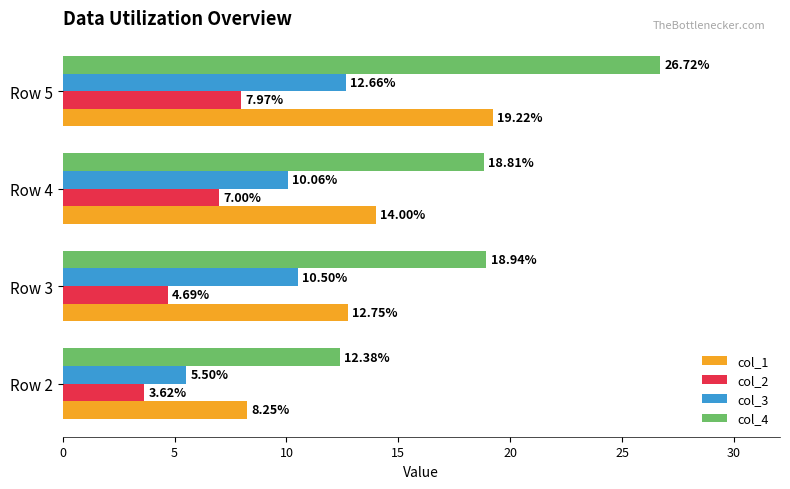

At which label is col_2 closest to 5?

Row 3